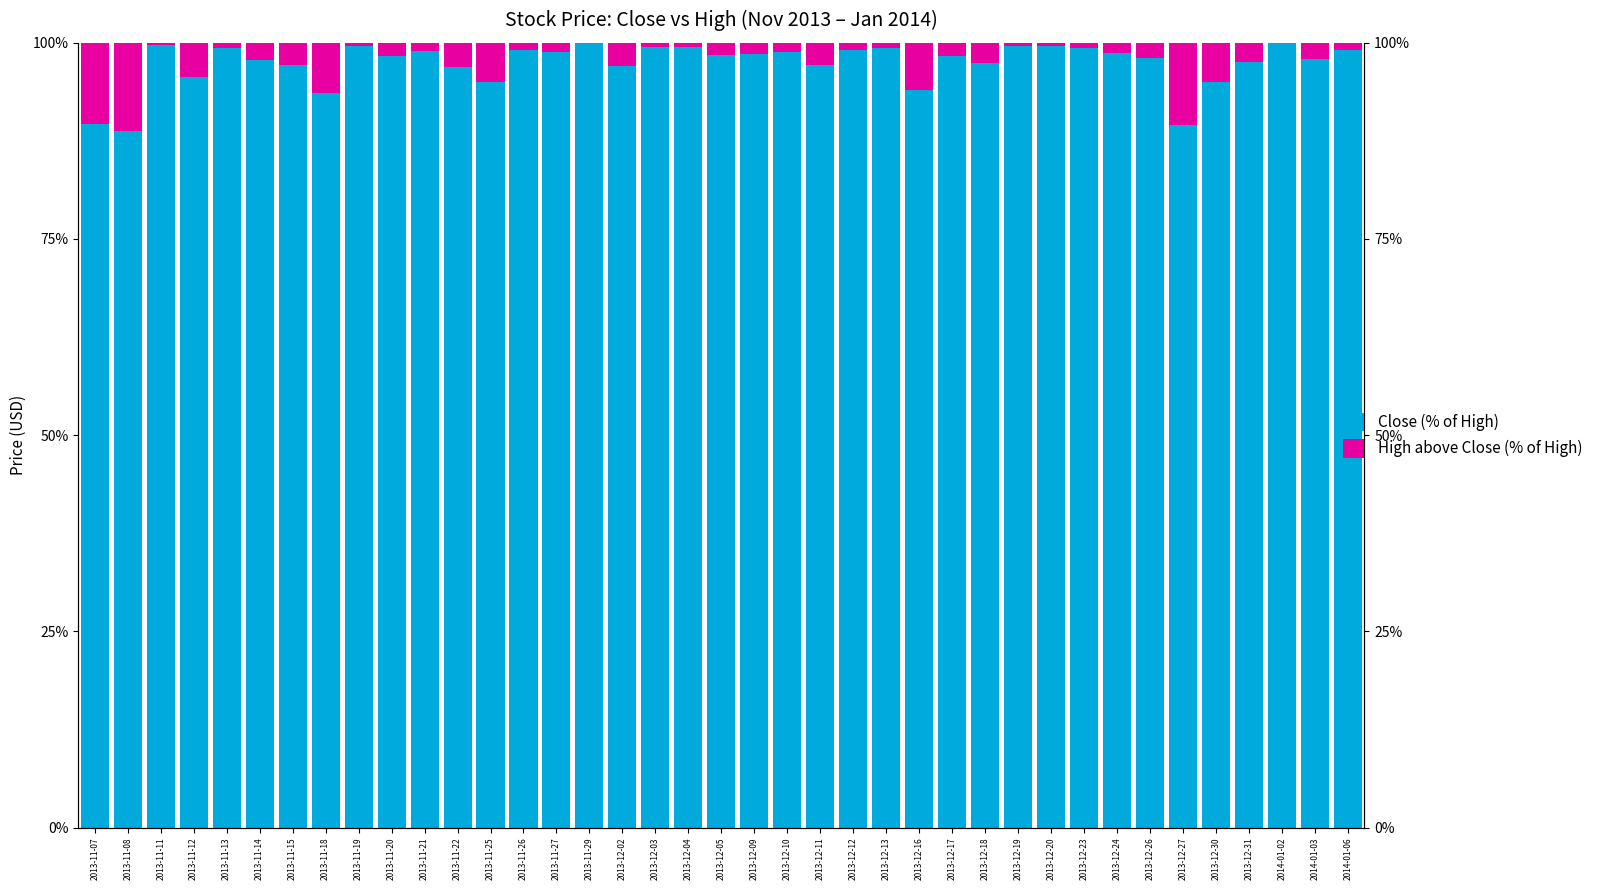

What is the difference between the maximum and minimum values in the High above Close (% of High) series?

11.3